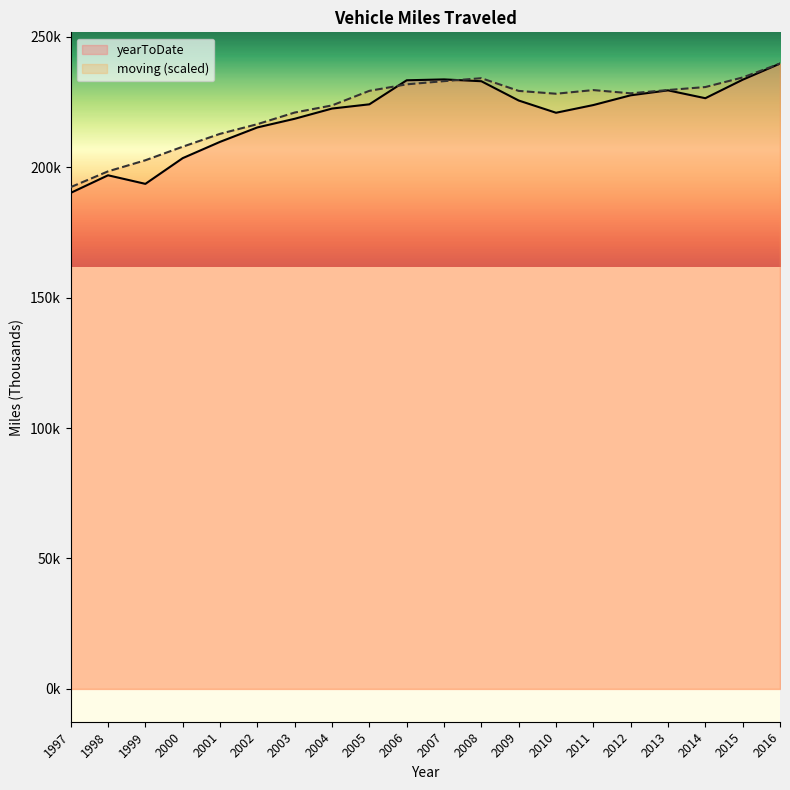

At which category is the sum across all series the highest?

2016